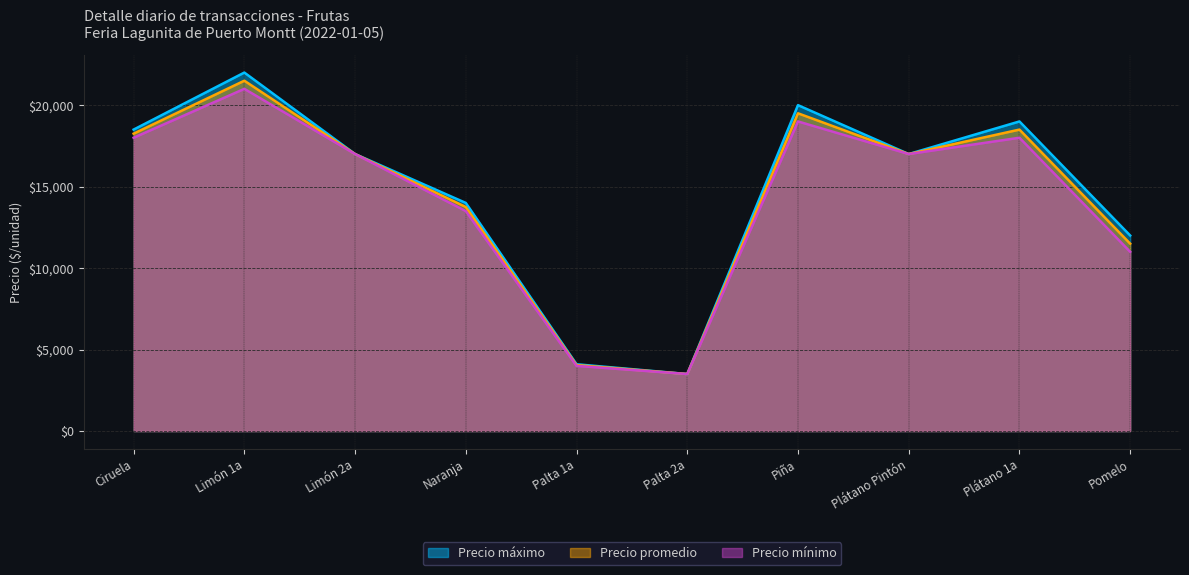

Read the Precio mínimo value at Palta 1a.

4000